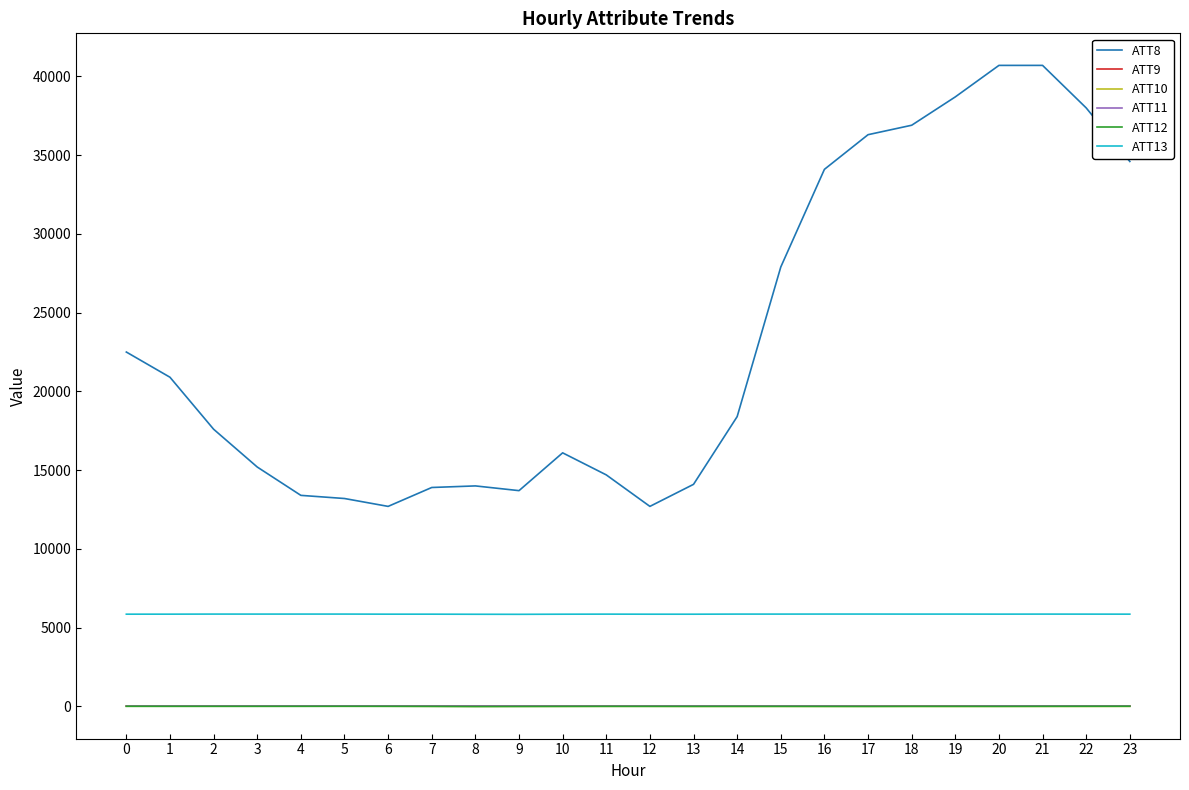

True or false: ATT8 and ATT9 intersect in this chart.

False